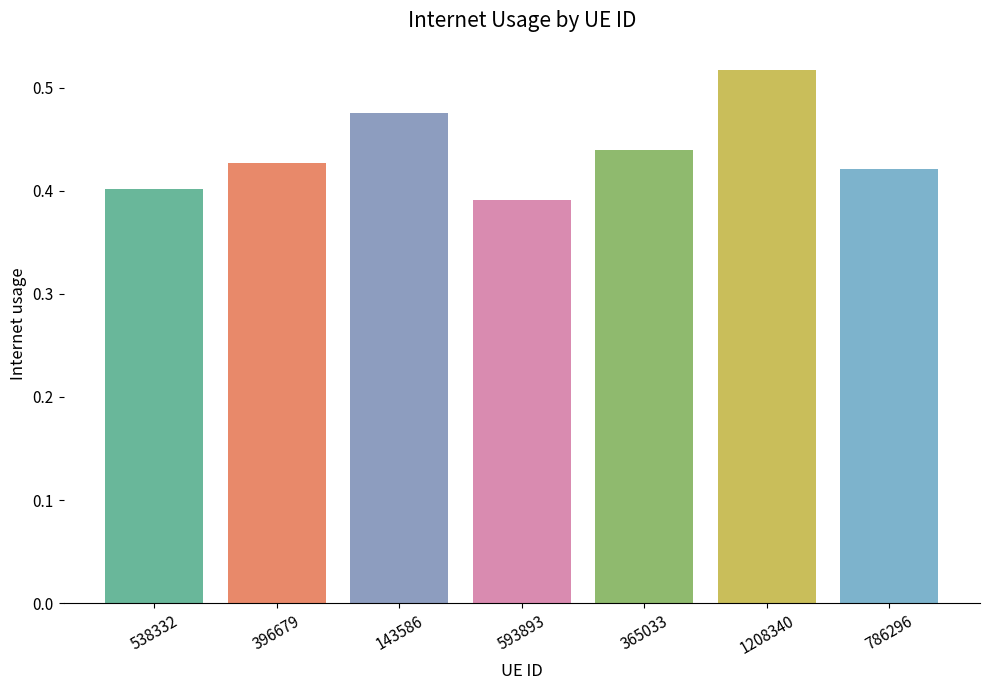

True or false: the data shows 0.9 at 1208340.

False